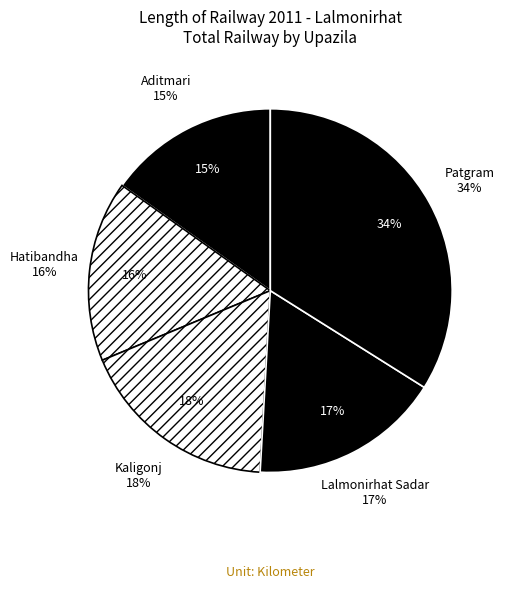

Does any single category account for the majority?

No